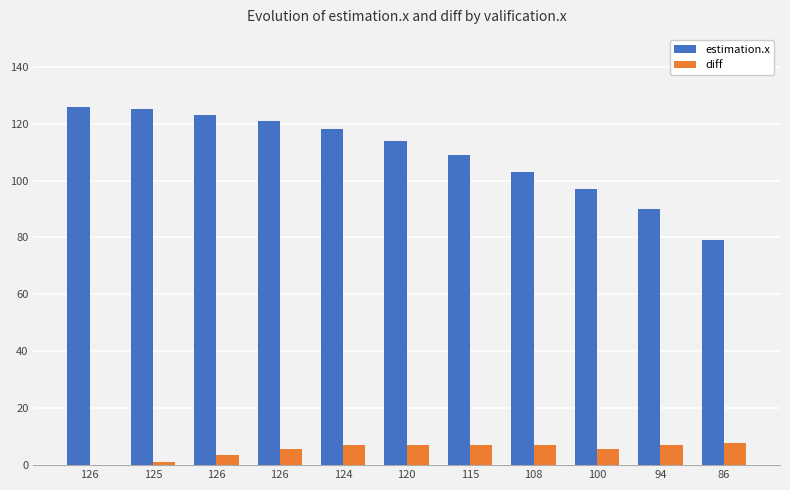

What are all the series names shown in the legend?

estimation.x, diff